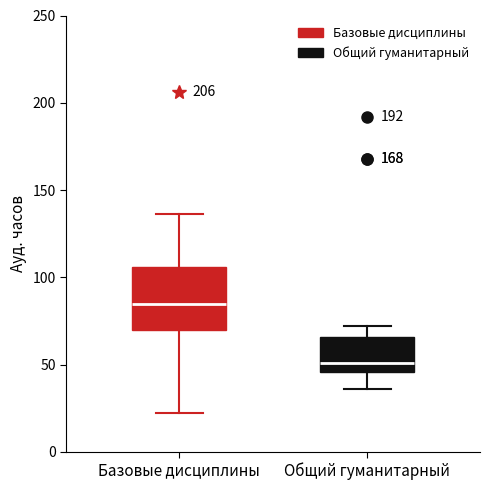

Reading left to right, transcribe this box plot: for each box, give where its median line is, the range the box spans, and where its two whiskers end, as read against the y-axis. The values are not printed on the chart, so give them approximately, as read against the axis.

Базовые дисциплины: median 85, box 70 to 105, whiskers 20 to 135
Общий гуманитарный: median 50, box 45 to 65, whiskers 35 to 70